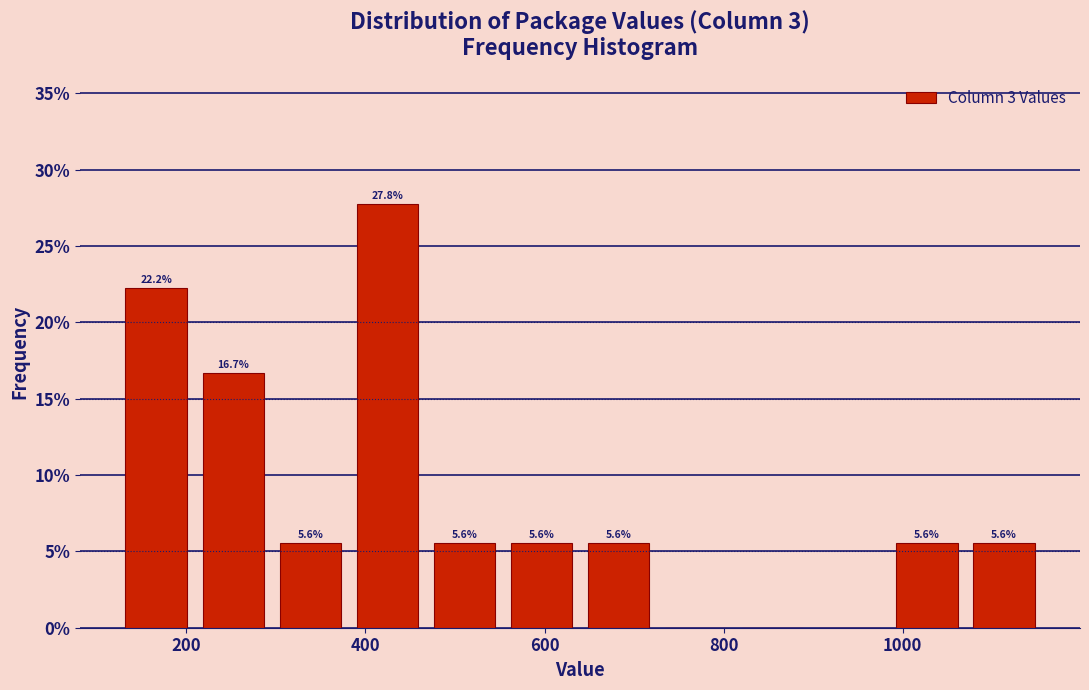

Which range on the x-axis has the tallest bar?

380 to 460